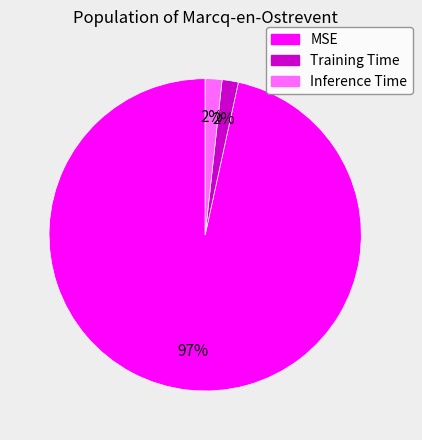

Which slice is the largest?

MSE